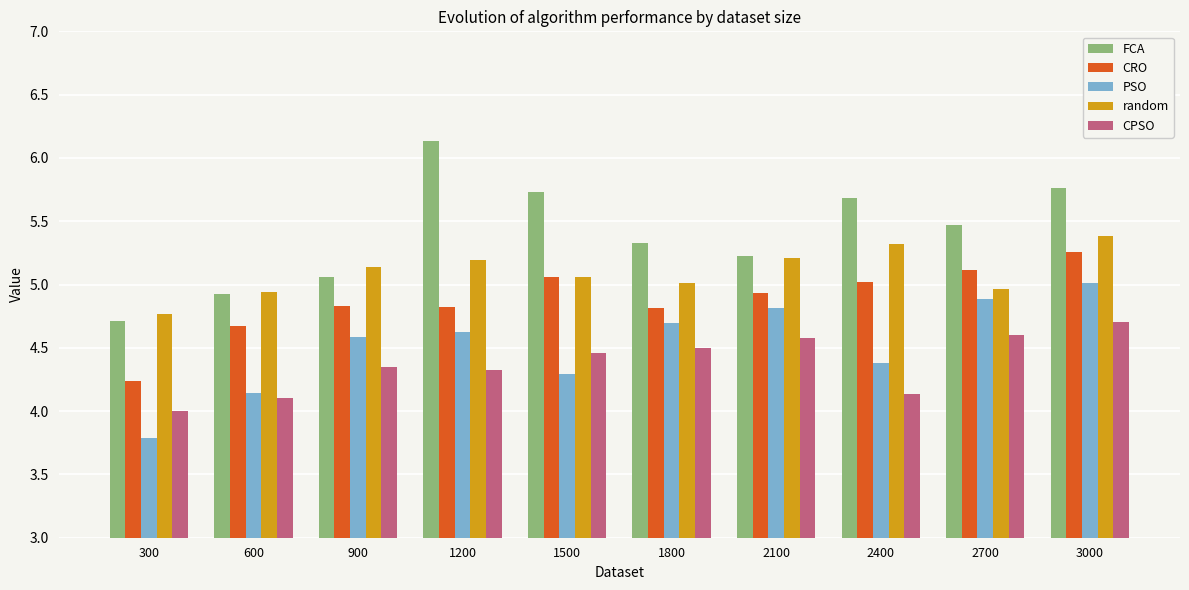

At how many categories does at least one series exceed 5?

8